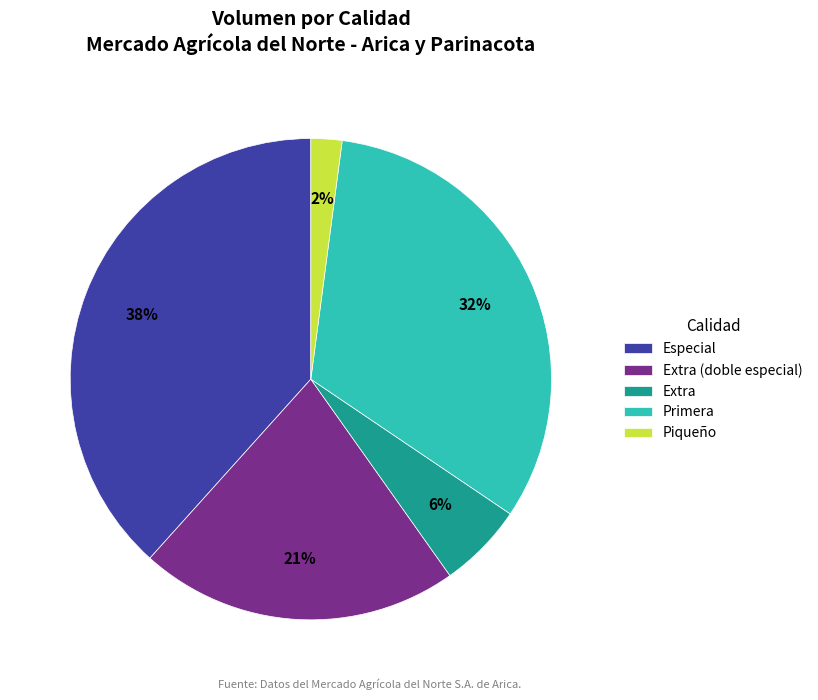

To the nearest percent, what is the difference between the largest and smallest slice percentages?

36%